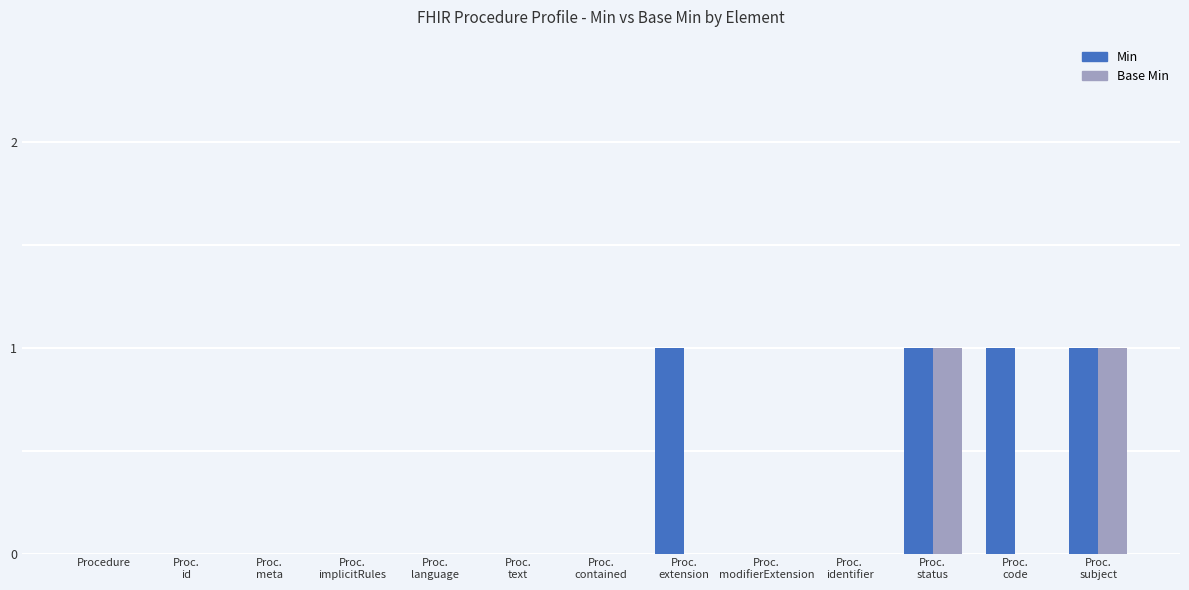

Which series has the largest total across all categories?

Min